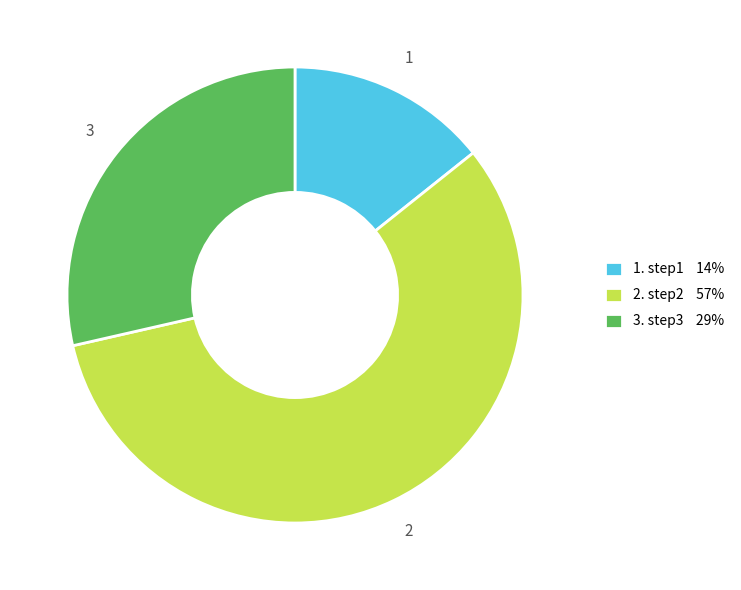

What is the ratio of the value at 3. step3 29% to the value at 1. step1 14%?

2.0